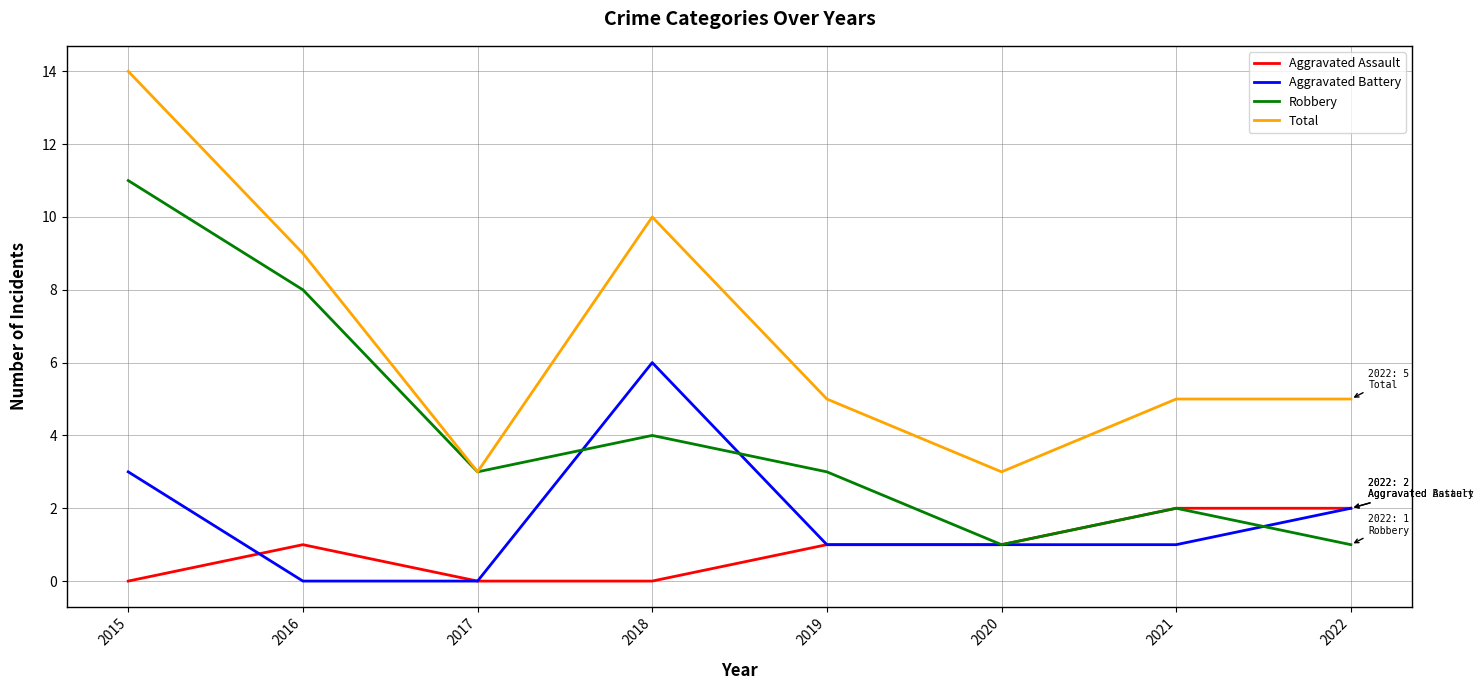

What is the highest value of the Robbery series?

11